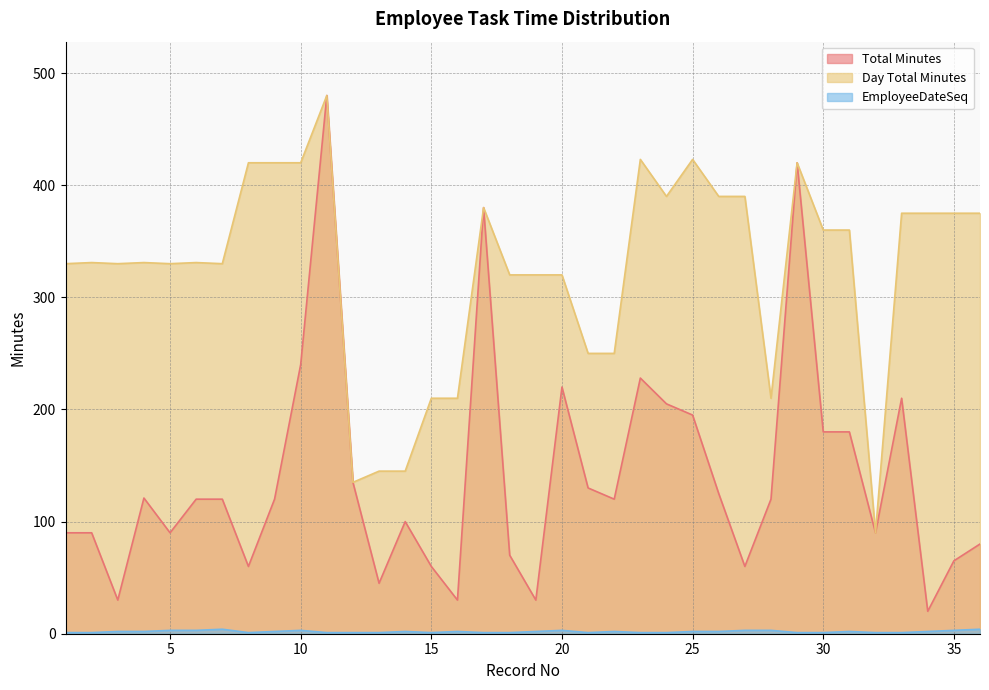

True or false: Day Total Minutes has a value of 420 at 10.

True